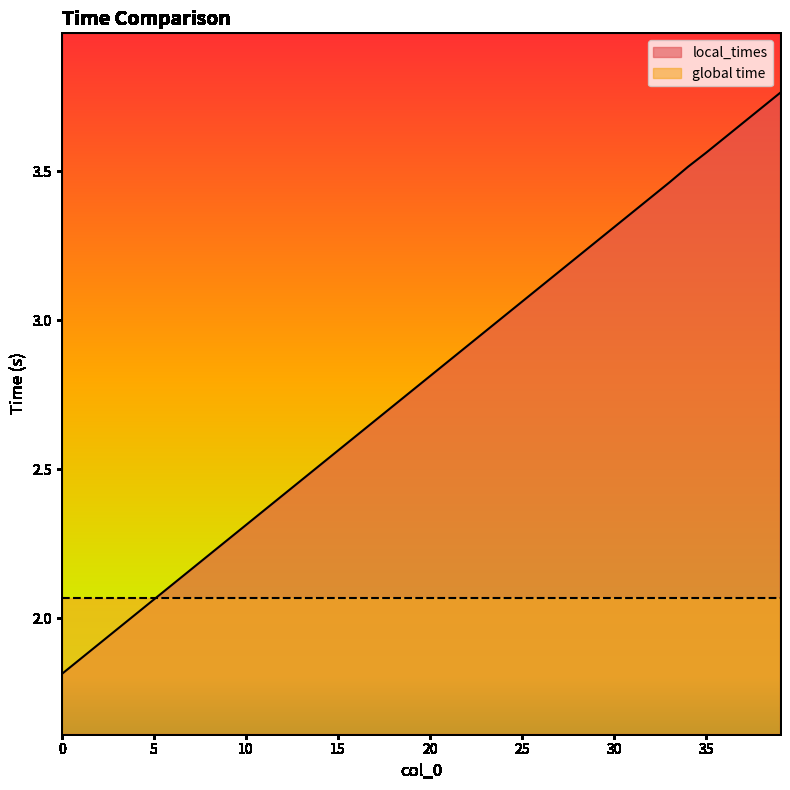

What is the difference between the second highest and minimum values?

1.9